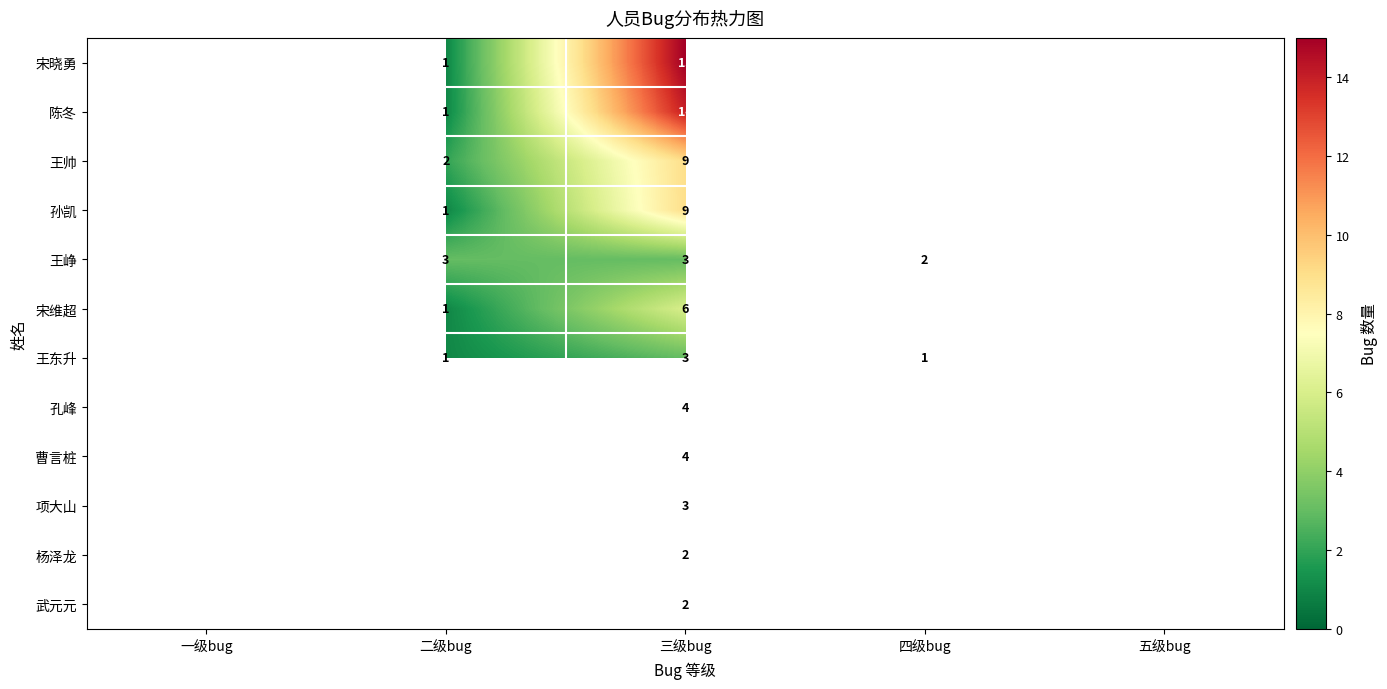

The 王峥 series shows 5 at 三级bug. True or false?

False